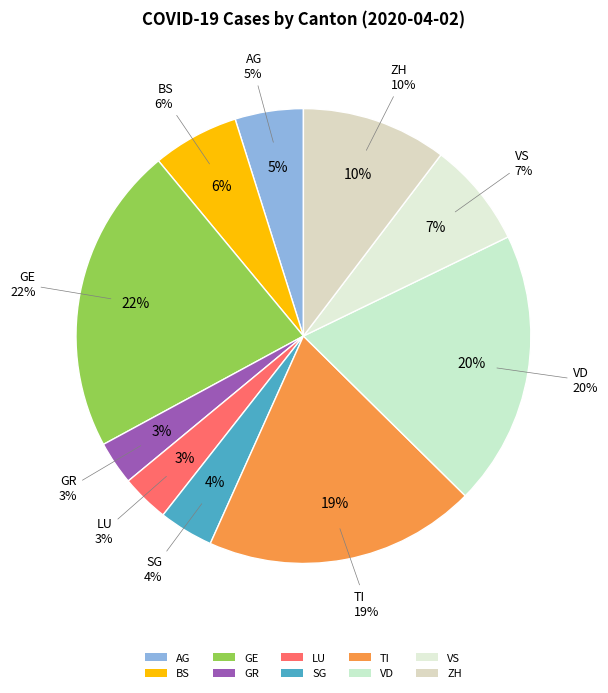

What percentage is the VS slice, to the nearest percent?

7%